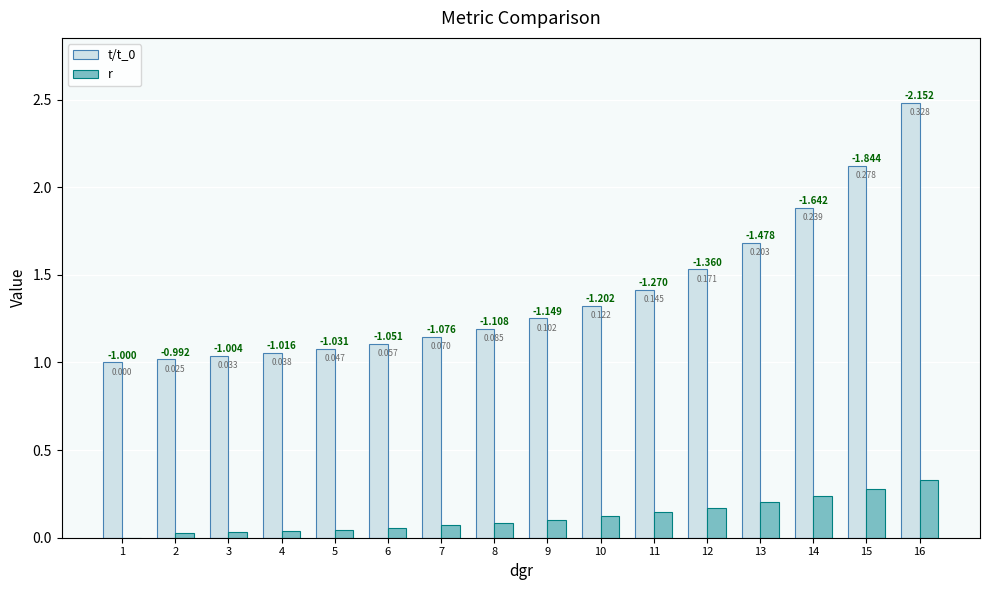

Is the value of r at 8 greater than the value of t/t_0 at 4?

No